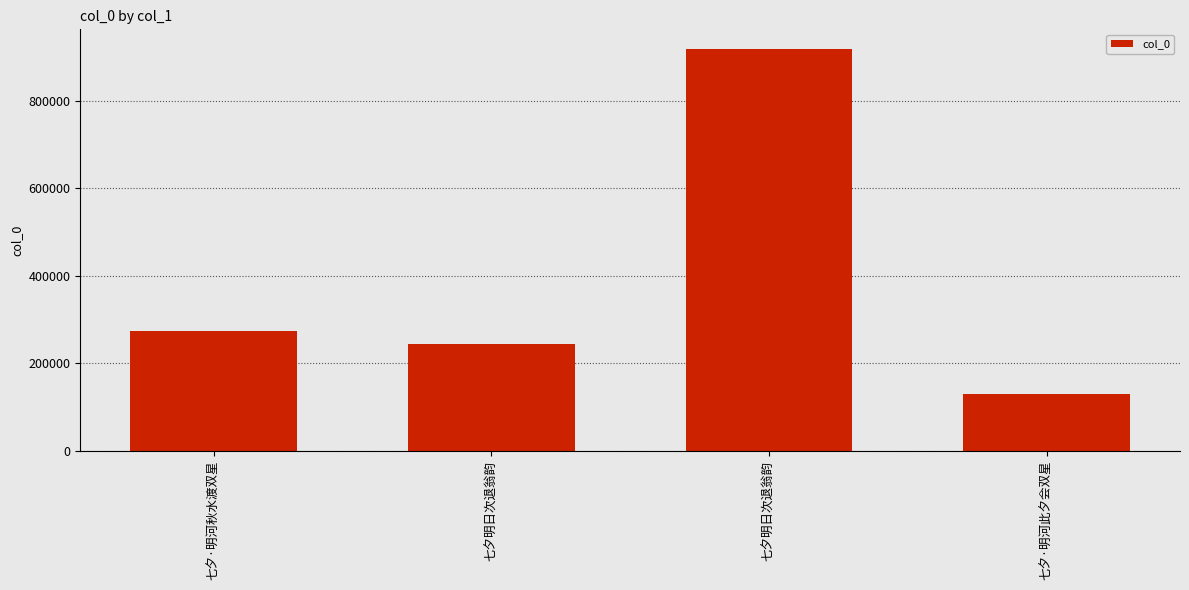

How many bars are there in total?

4